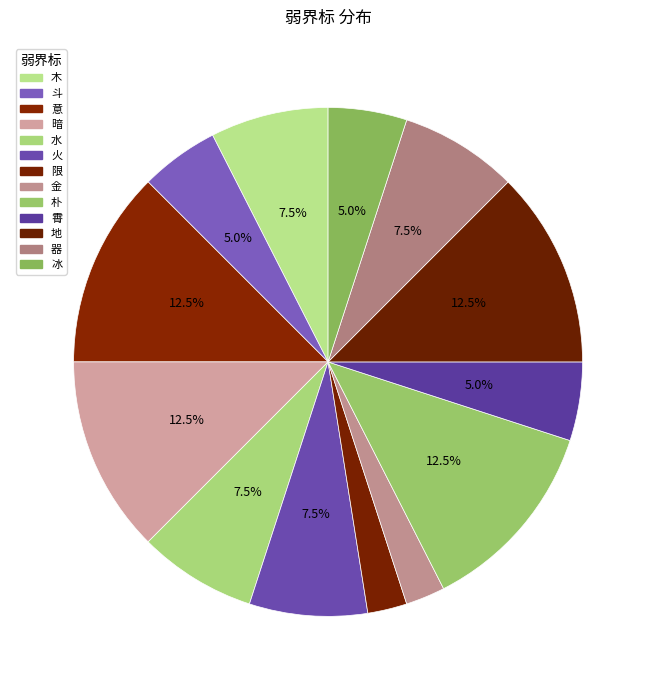

Between 冰 and 地, which is larger?

地